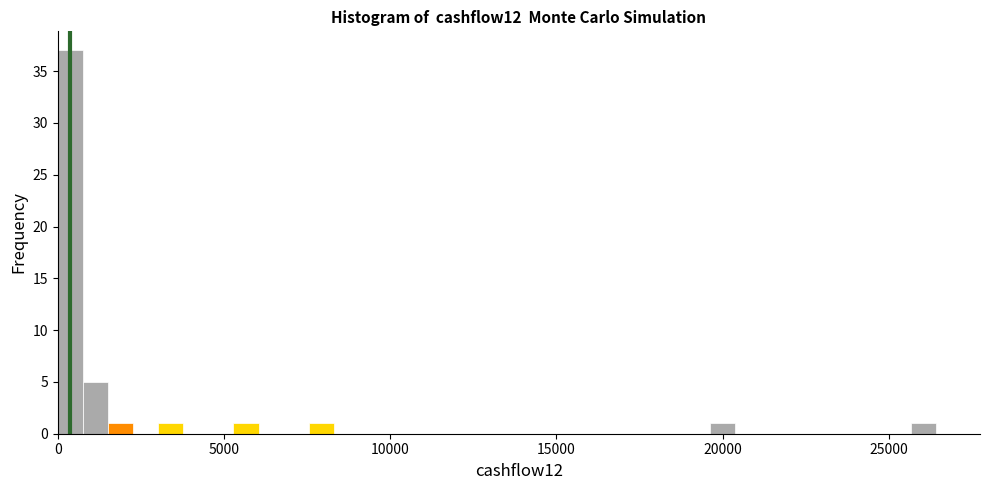

Read against the x-axis, roughly where is the centre of the tallest bar?

500